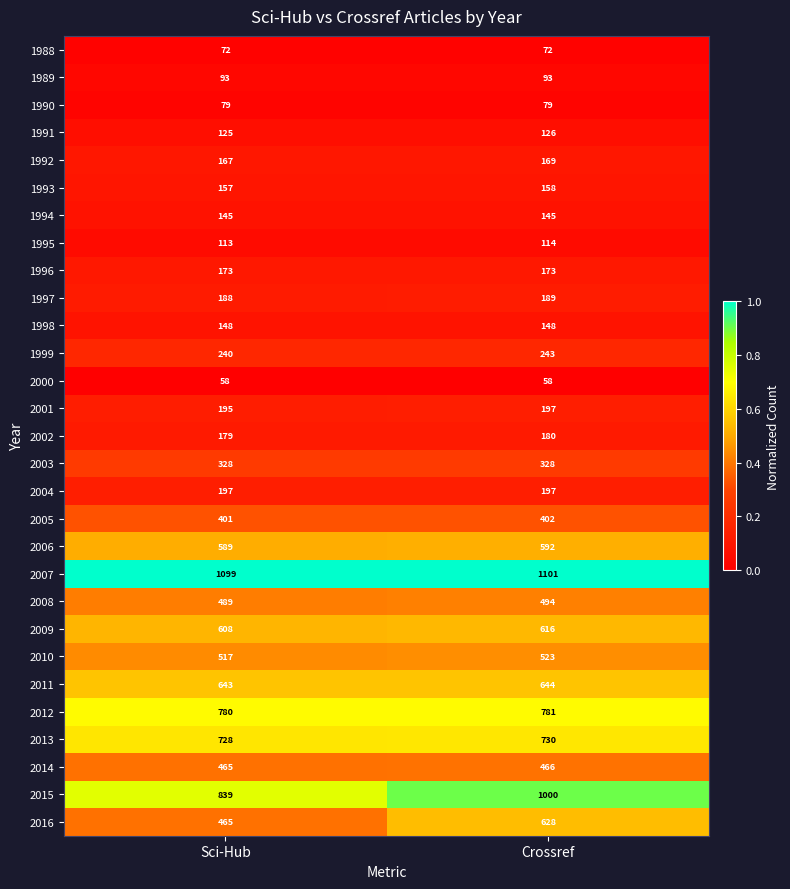

Is it true that 1995 equals 113 at Sci-Hub?

True